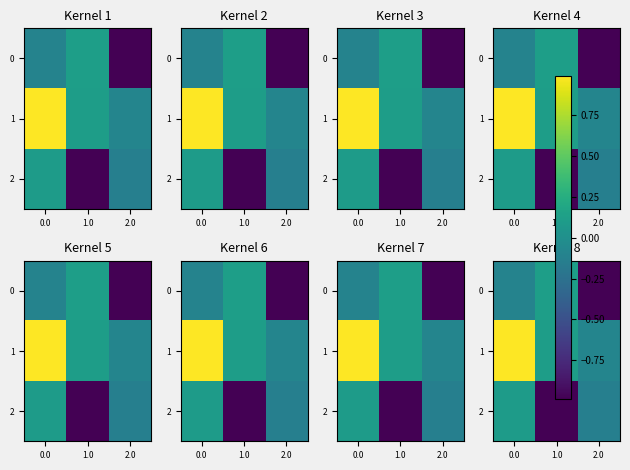

Between 0.0 and 1.0, which series saw the biggest shift?

2